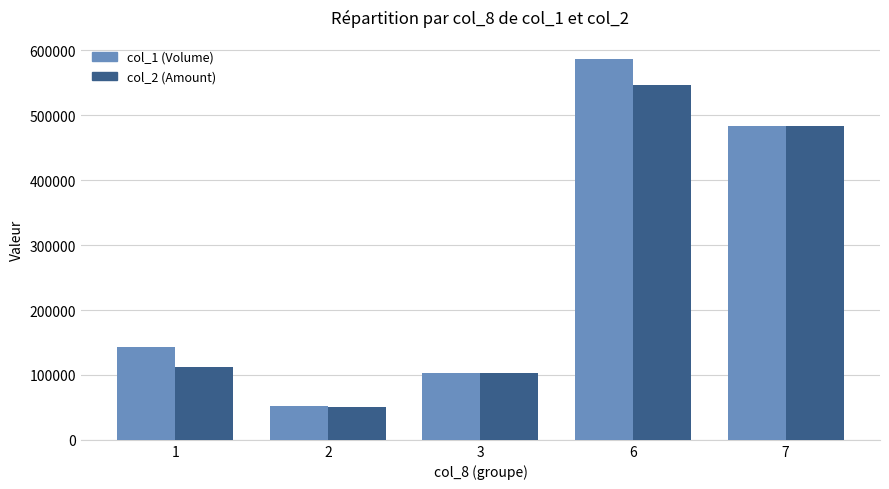

What is the value of the col_1 (Volume) bar at the 1st from the left?

143000